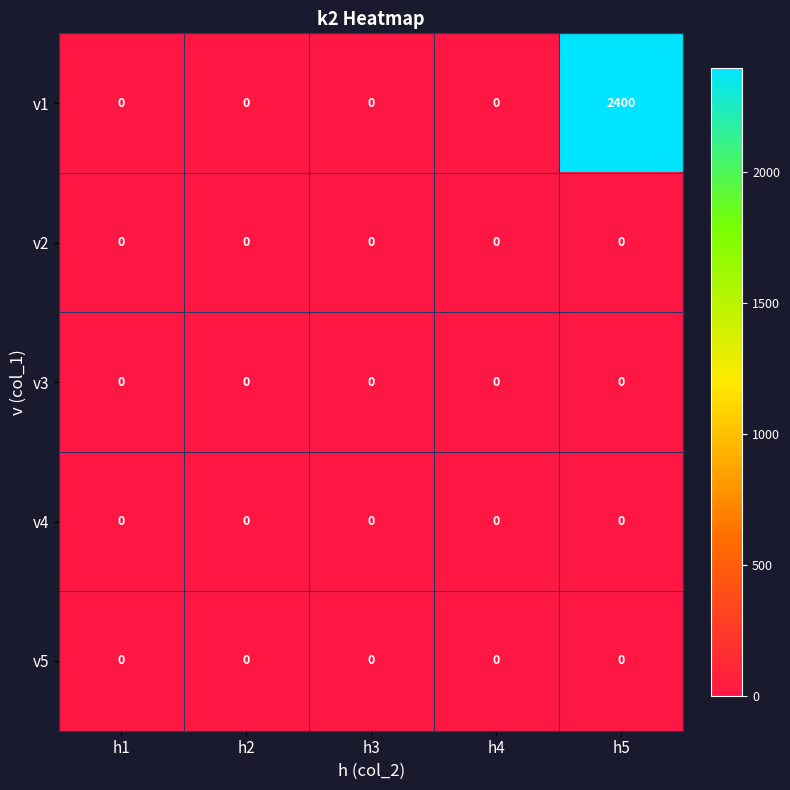

Reading left to right, transcribe all the data shown in this chart.

v1: h1=0	h2=0	h3=0	h4=0	h5=2400
v2: h1=0	h2=0	h3=0	h4=0	h5=0
v3: h1=0	h2=0	h3=0	h4=0	h5=0
v4: h1=0	h2=0	h3=0	h4=0	h5=0
v5: h1=0	h2=0	h3=0	h4=0	h5=0